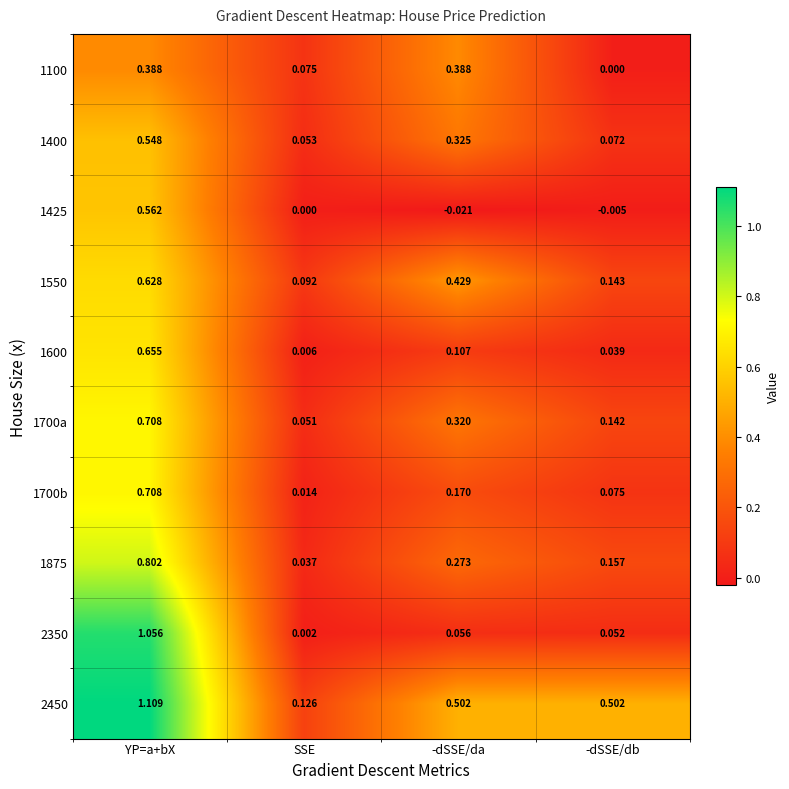

Where is 1425 nearest to the value 0?

SSE